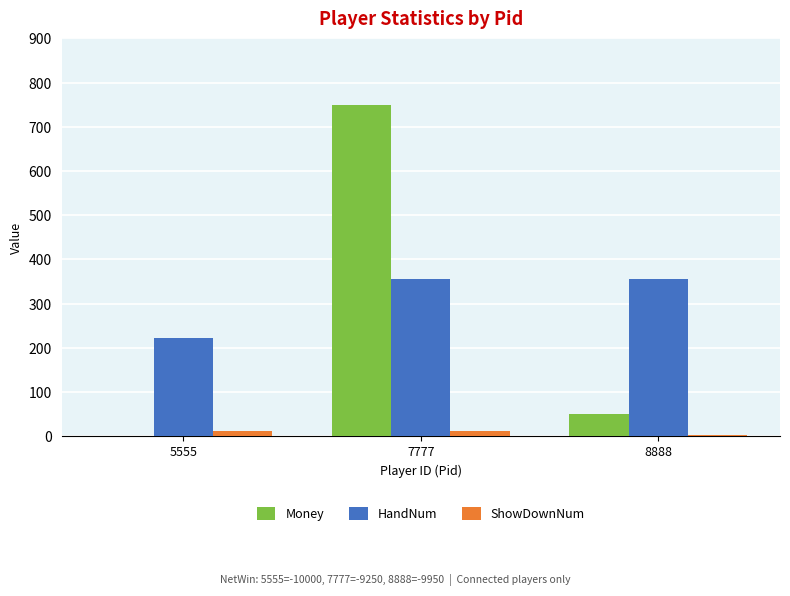

What is the total value across all series at 5555?

233